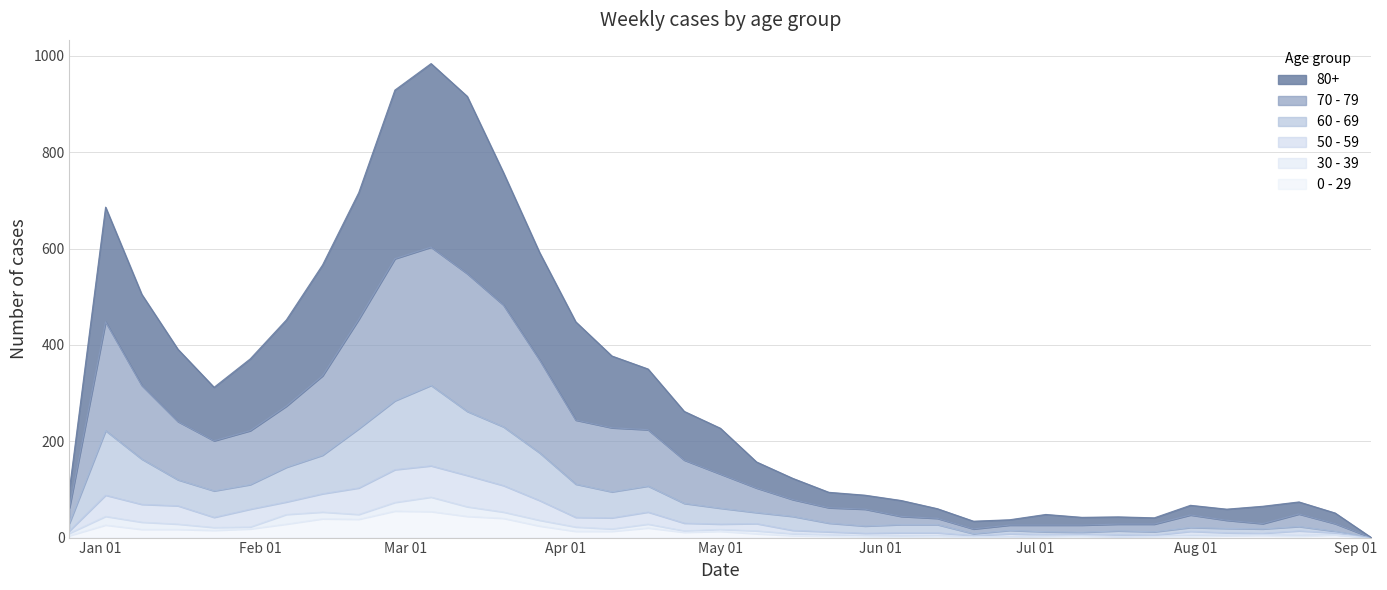

What are all the series names shown in the legend?

80+, 70 - 79, 60 - 69, 50 - 59, 30 - 39, 0 - 29